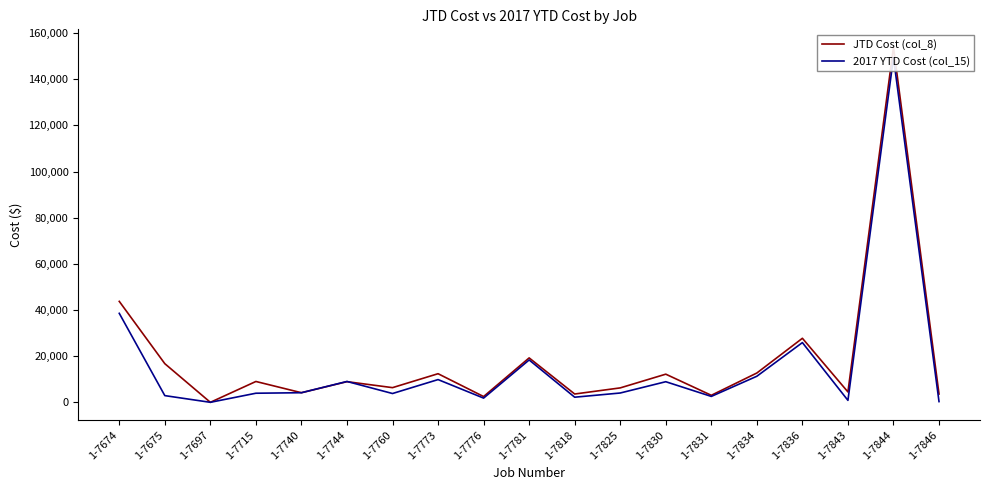

After their last crossing, which series has the higher values: JTD Cost (col_8) or 2017 YTD Cost (col_15)?

JTD Cost (col_8)